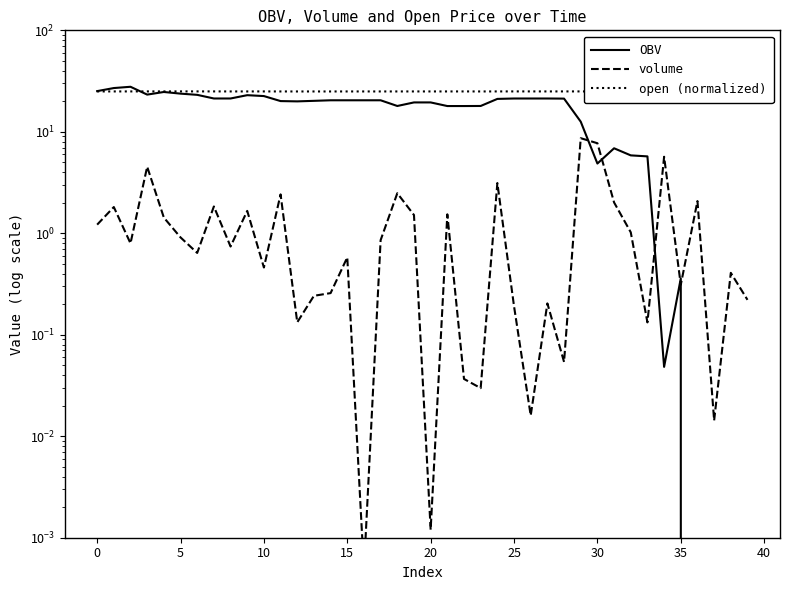

What is the total value across all series at 16?

45.4